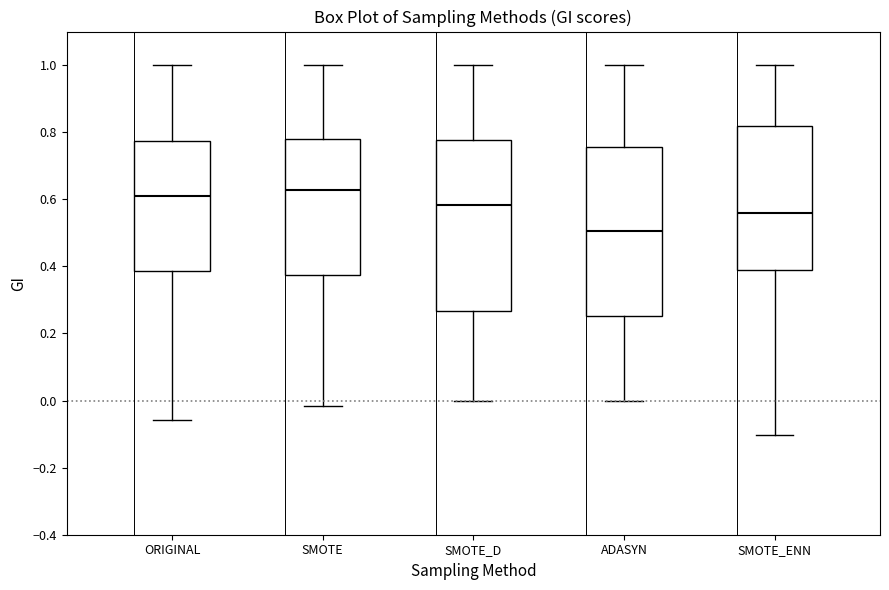

Where is the lower edge of the box for ORIGINAL on the y-axis? The values are not printed on the chart, so give them approximately, as read against the axis.

0.38